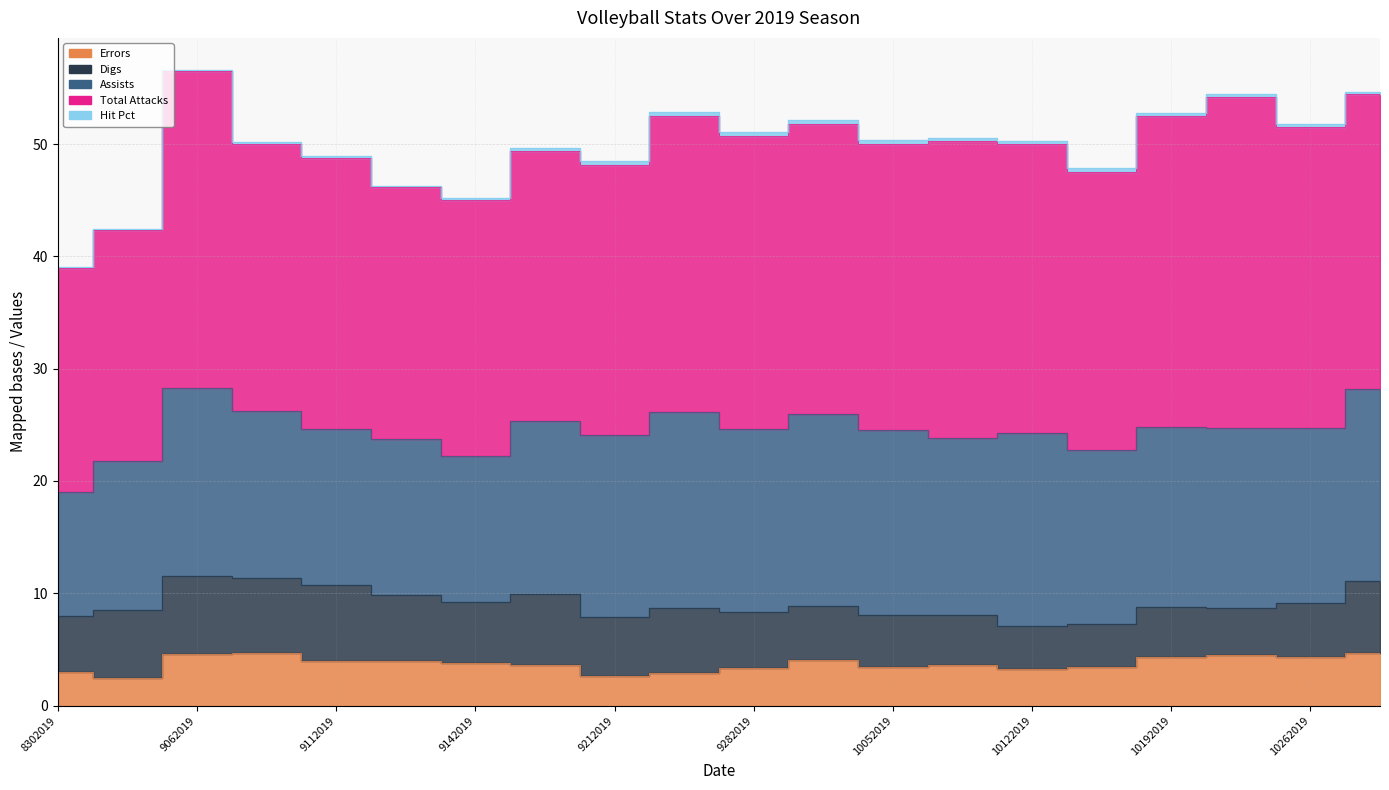

What is the approximate value of Assists at 8312019?

13.2